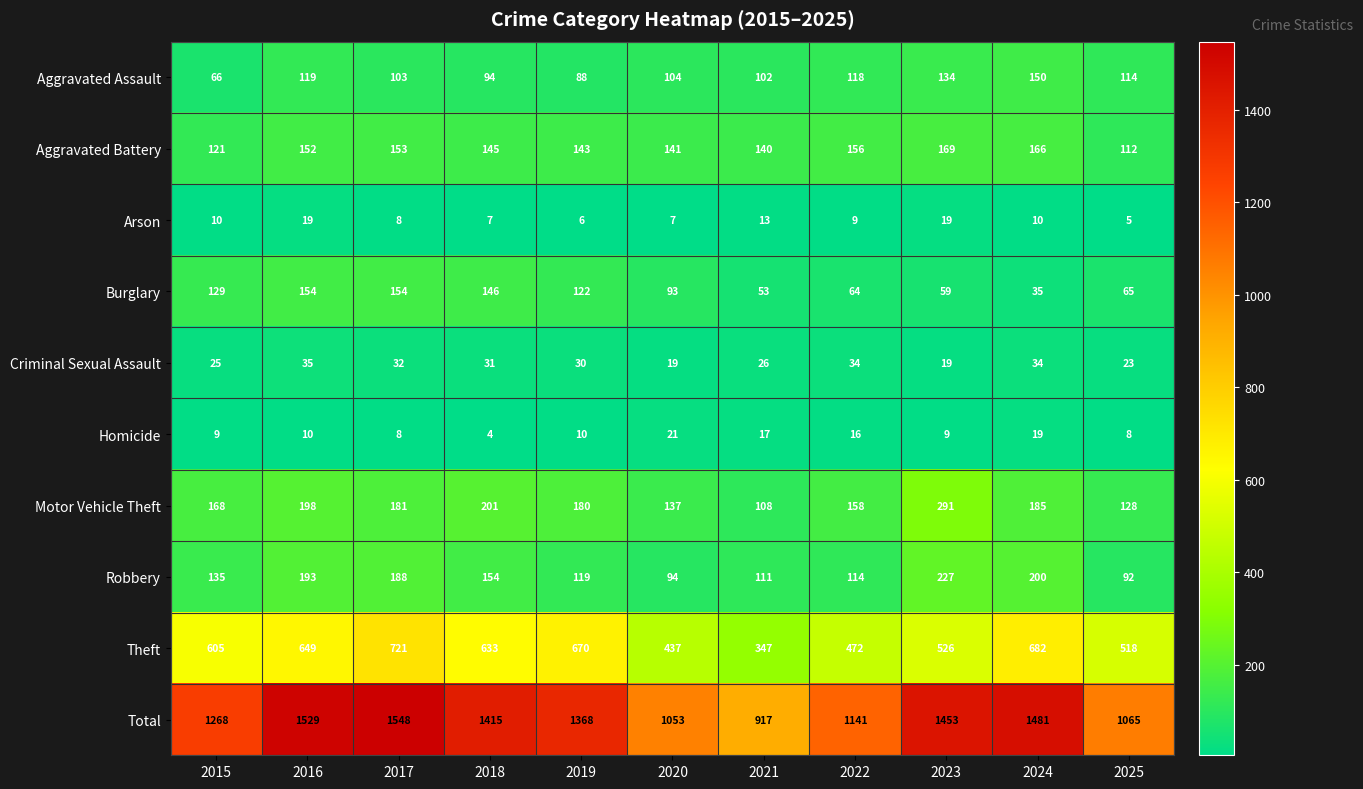

At how many categories does at least one series exceed 1127?

8